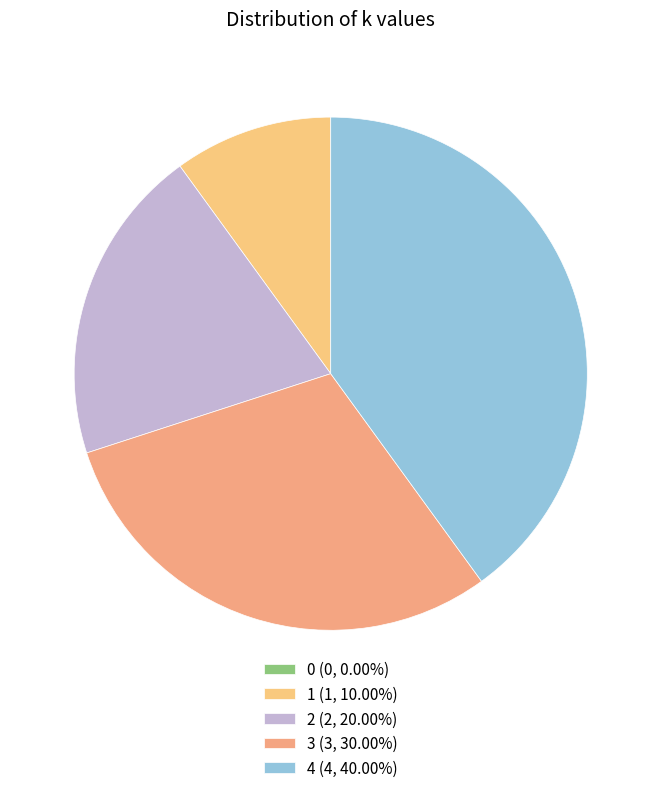

To the nearest percent, what is the difference between the 3 and 4 slice percentages?

10%